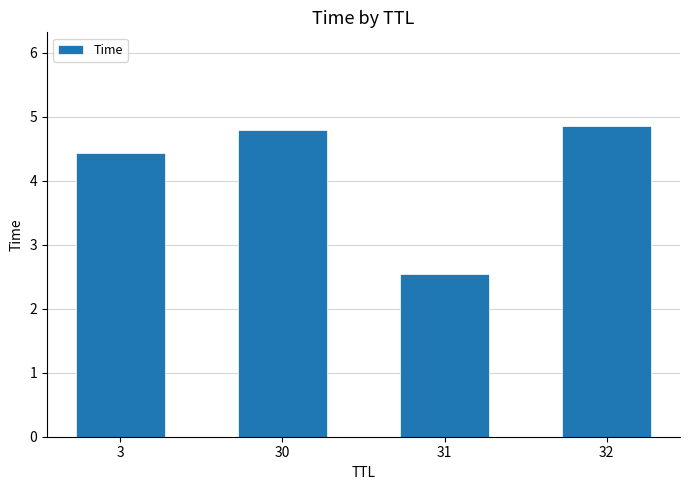

Count the number of categories in the chart.

4